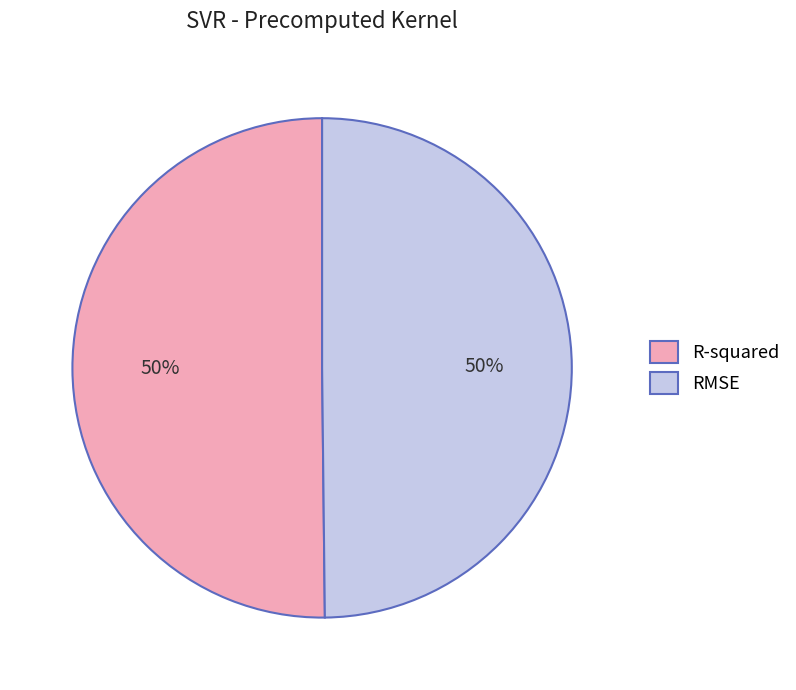

Count the number of slices in the pie.

2